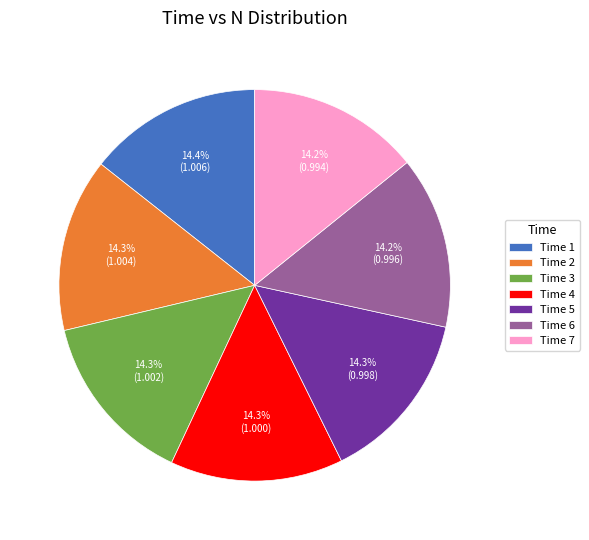

What percentage do Time 3 and Time 4 together represent?

28.6%